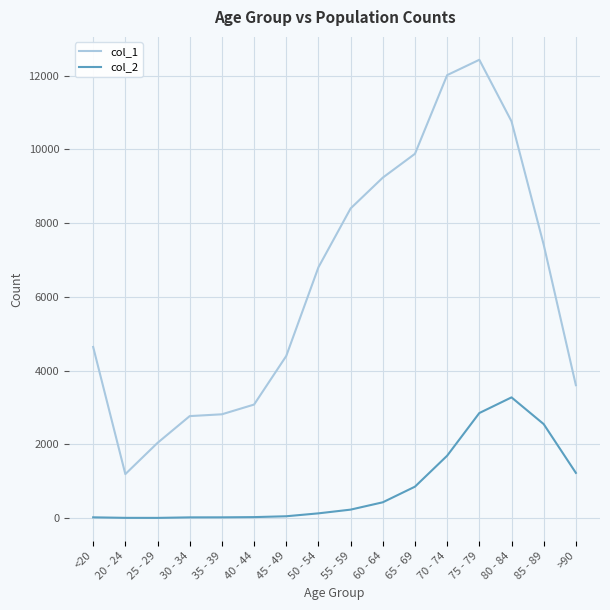

What is the minimum value shown in the chart?

3